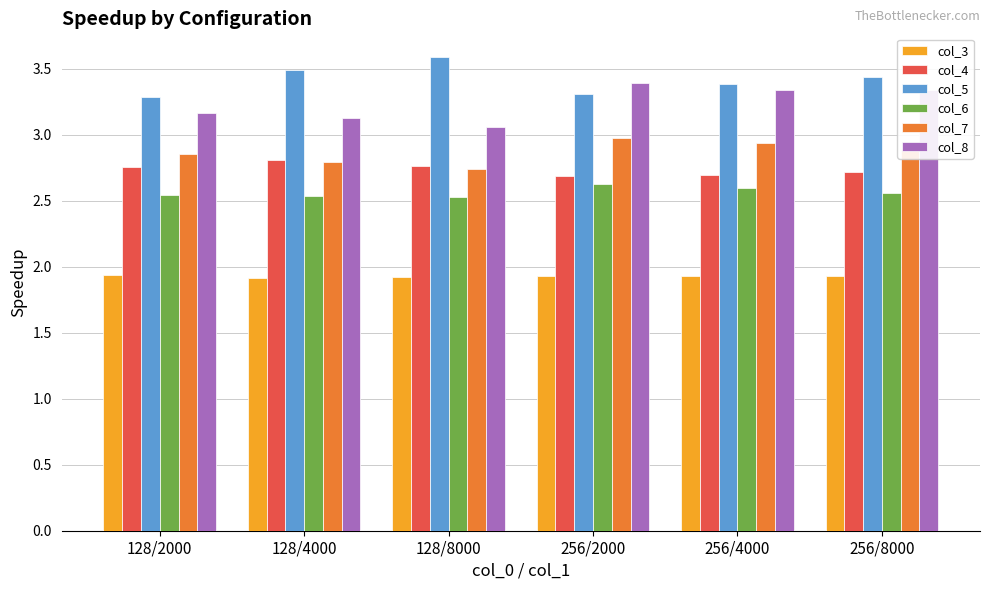

What is the value of the col_5 bar at the 6th from the left?

3.4